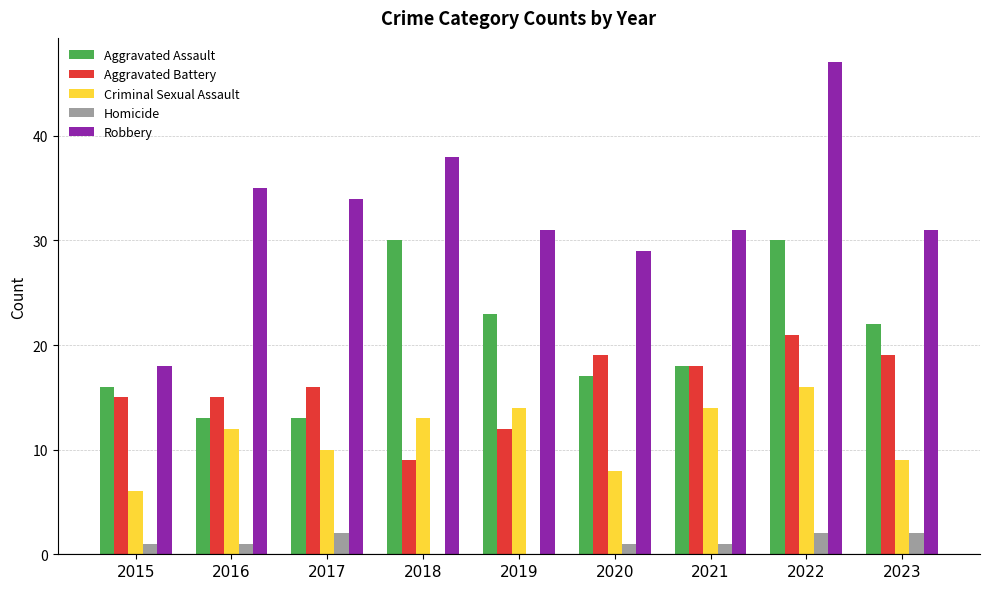

What is the sum of the Aggravated Assault values at 2023 and 2018?

52